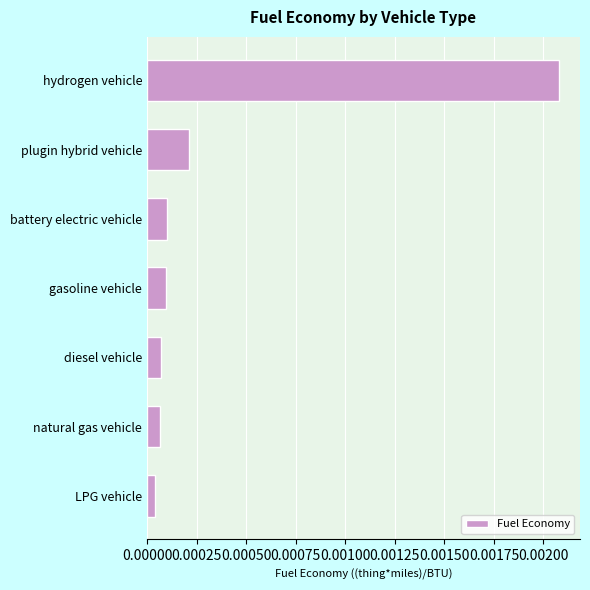

Which category has the highest value across all series?

hydrogen vehicle